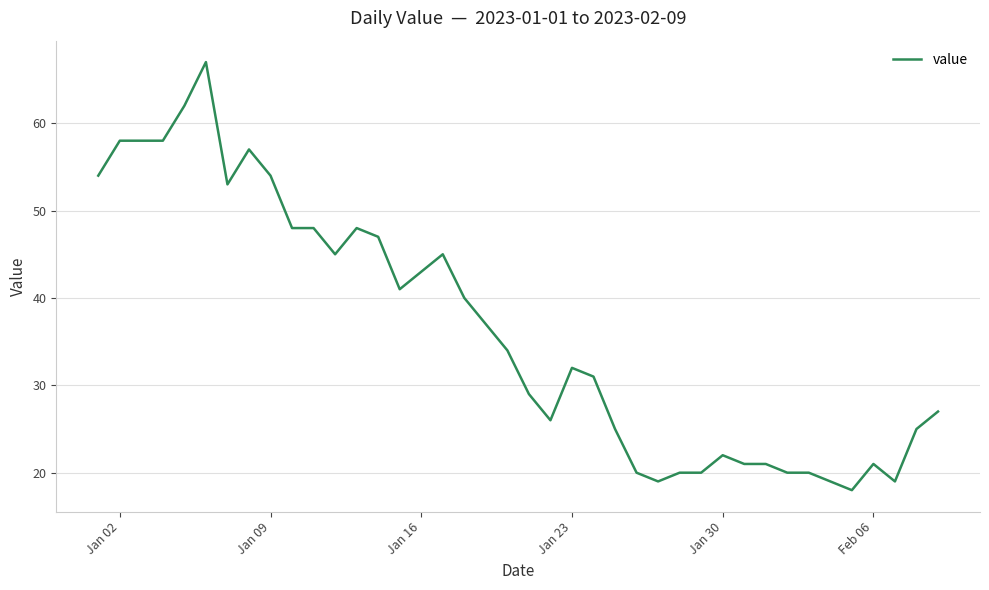

What is the smallest value displayed?

18